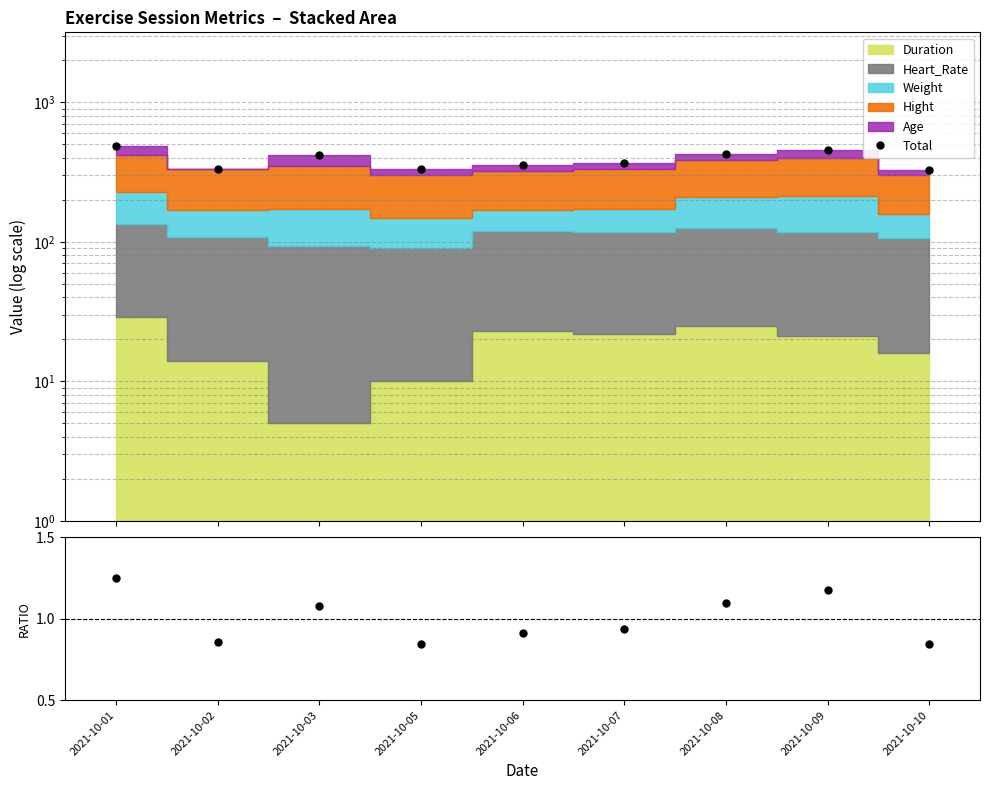

True or false: Ratio has a value of 1.2 at 2021-10-09.

True